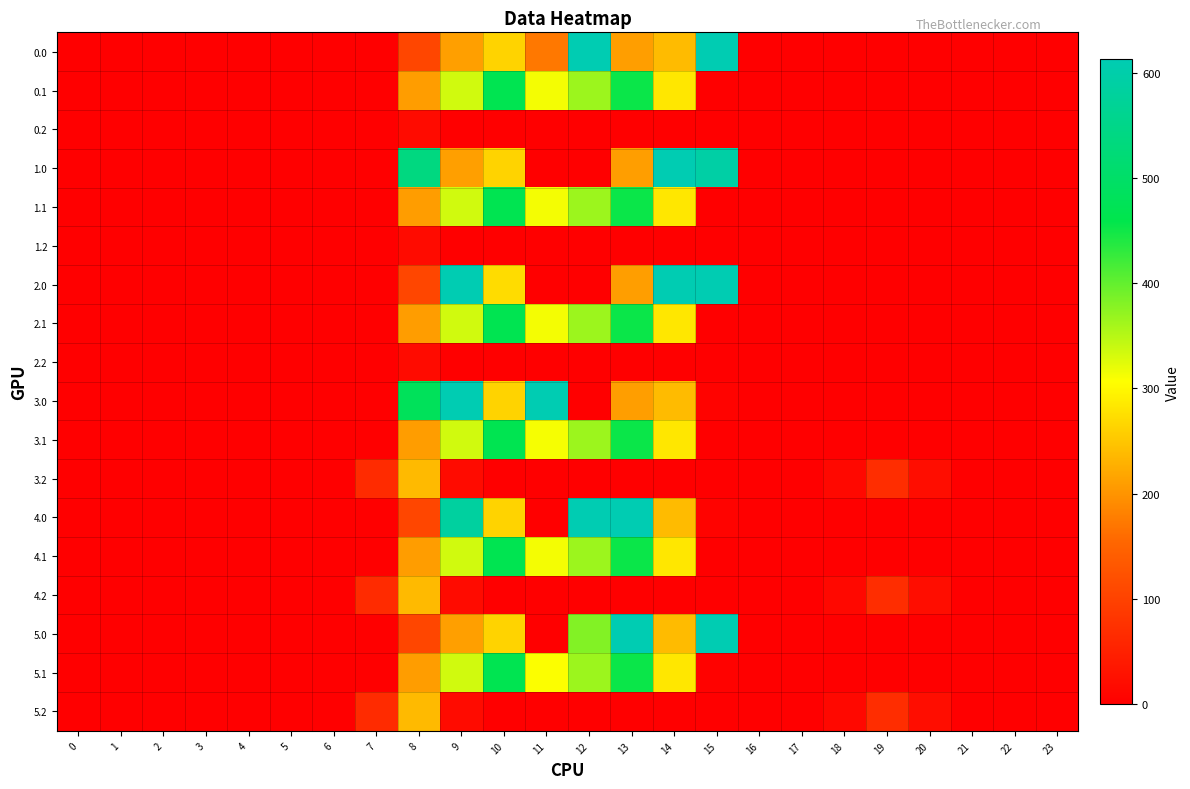

Rank the series at 14 from highest to lowest value.

1.0, 2.0, 0.1, 1.1, 2.1, 3.1, 4.1, 5.1, 0.0, 3.0, 4.0, 5.0, 0.2, 1.2, 2.2, 3.2, 4.2, 5.2